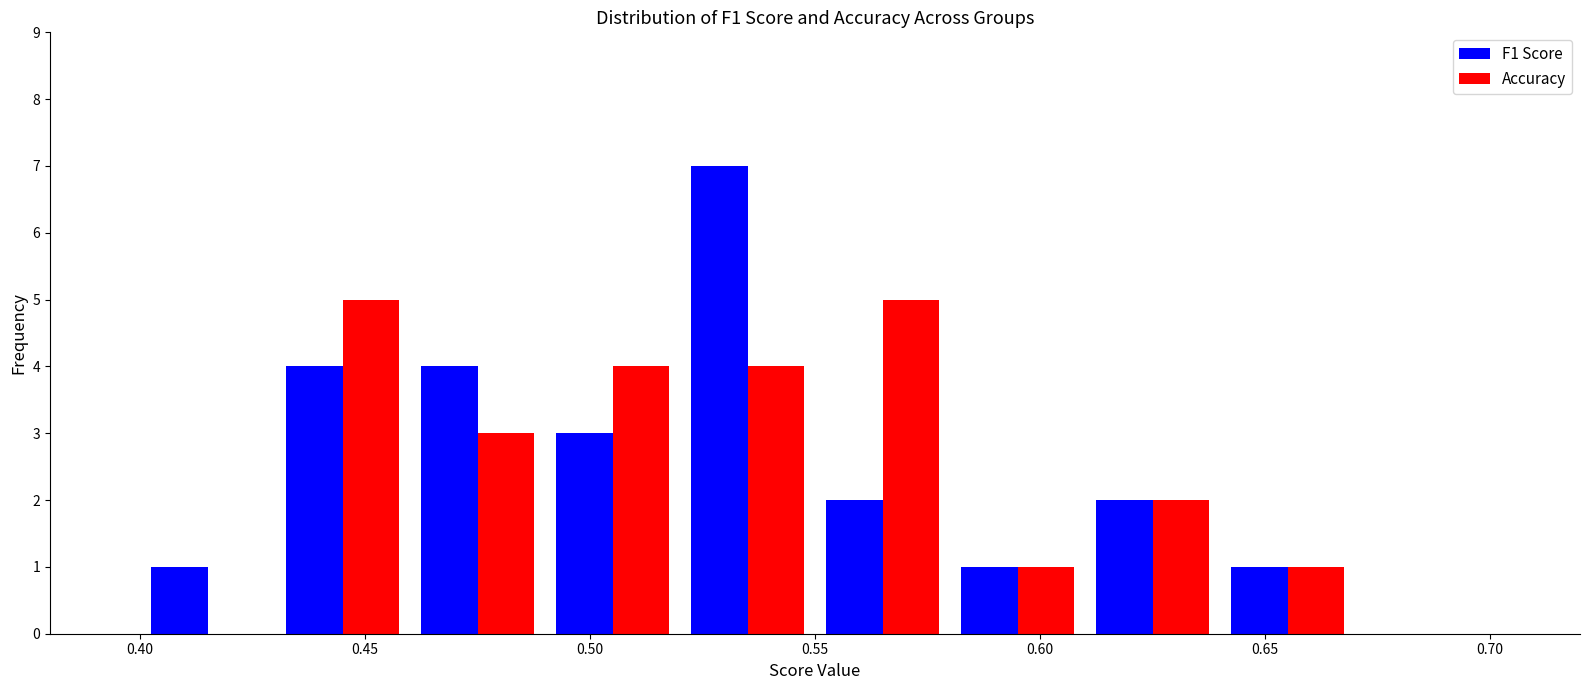

Reading left to right, list every range on the x-axis with the height of the bar of each series over it. The values are not printed on the chart, so give them approximately, as read against the axis.

0.40 to 0.43: F1 Score=1	Accuracy=0
0.43 to 0.46: F1 Score=4	Accuracy=5
0.46 to 0.49: F1 Score=4	Accuracy=3
0.49 to 0.52: F1 Score=3	Accuracy=4
0.52 to 0.55: F1 Score=7	Accuracy=4
0.55 to 0.58: F1 Score=2	Accuracy=5
0.58 to 0.61: F1 Score=1	Accuracy=1
0.61 to 0.64: F1 Score=2	Accuracy=2
0.64 to 0.67: F1 Score=1	Accuracy=1
0.67 to 0.70: F1 Score=0	Accuracy=0